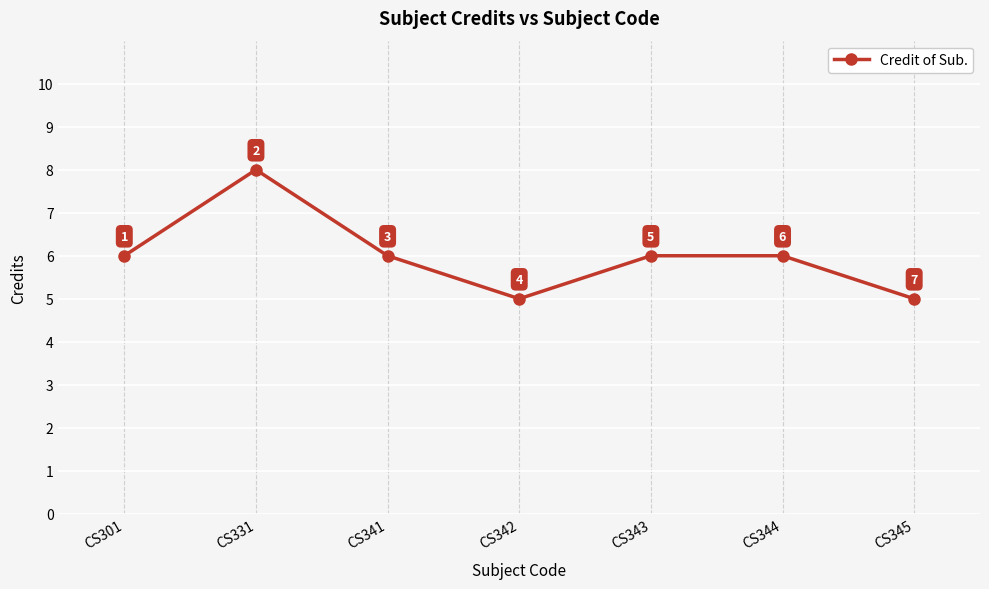

Reading right to left, list all the values displayed in this chart.

5	6	6	5	6	8	6